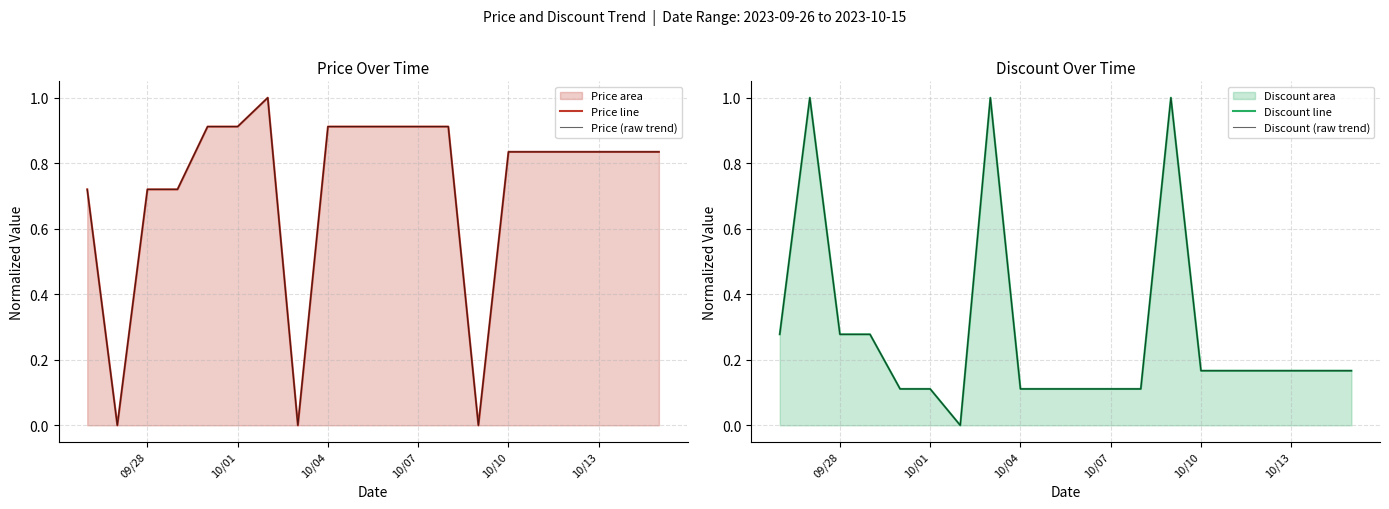

How many values in the Price (raw trend) series exceed 0?

17